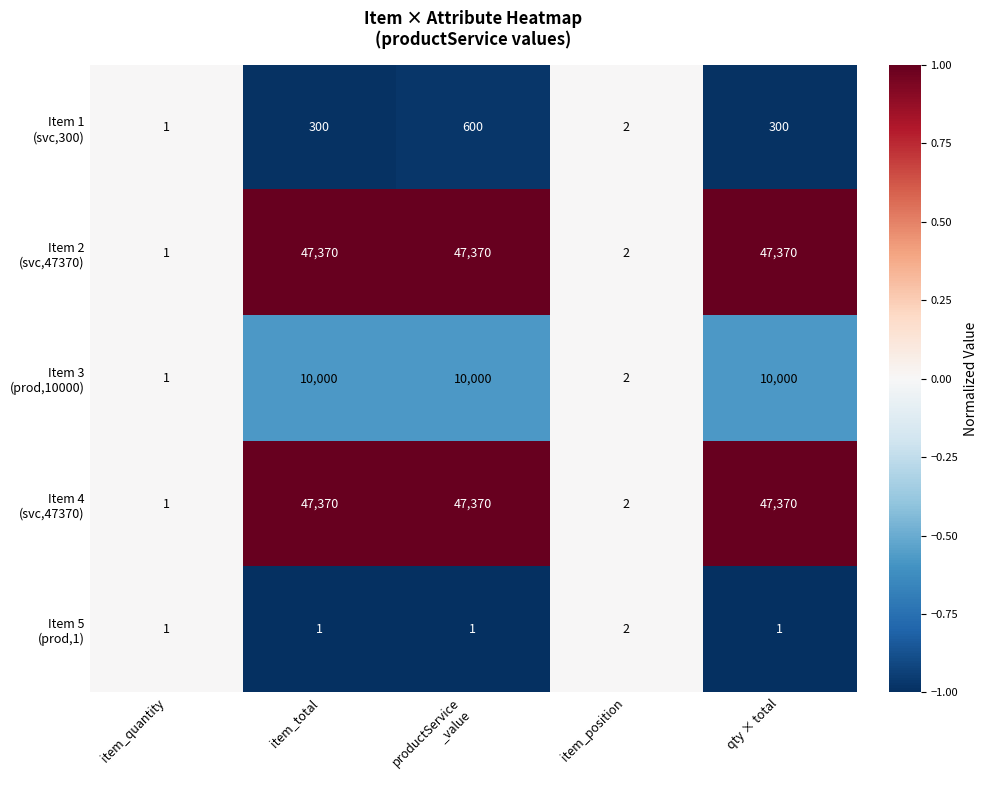

At how many categories does at least one series exceed 34832?

3